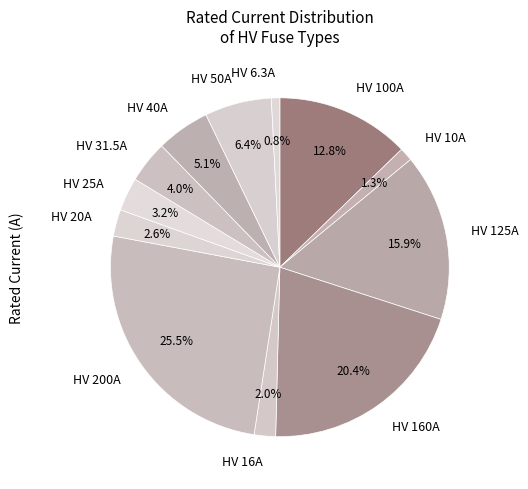

To the nearest percent, what percentage of the pie is HV 100A?

13%